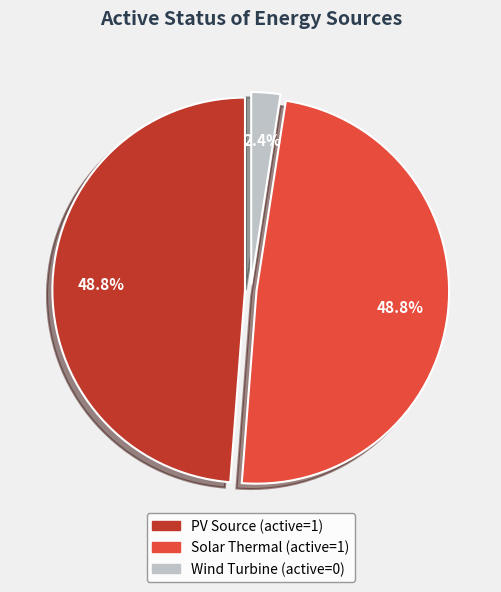

Does any single category account for the majority?

No